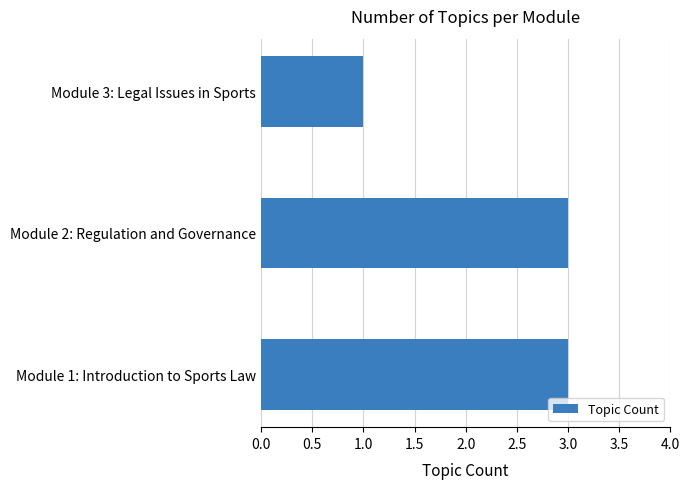

The chart shows a value of 4 at Module 2: Regulation and Governance. True or false?

False